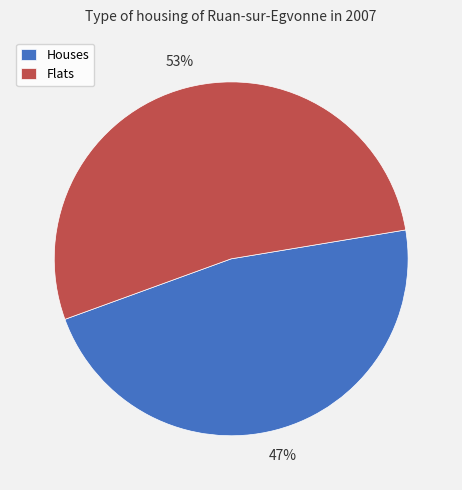

Approximately how many times larger is the value at Flats compared to Houses?

1.1